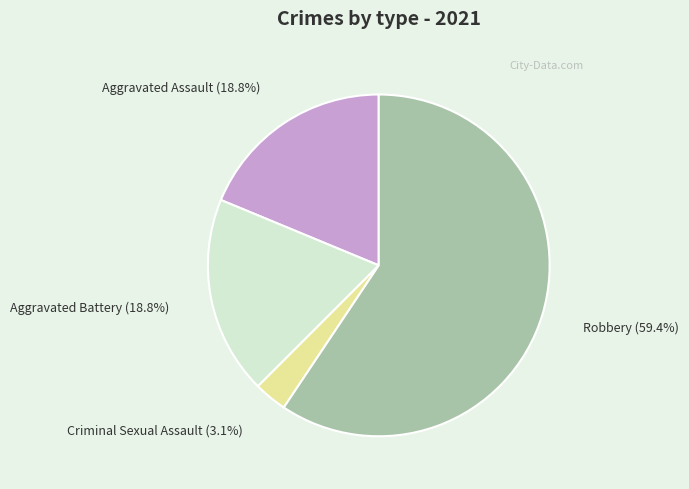

True or false: Aggravated Assault accounts for 19% of the total.

True